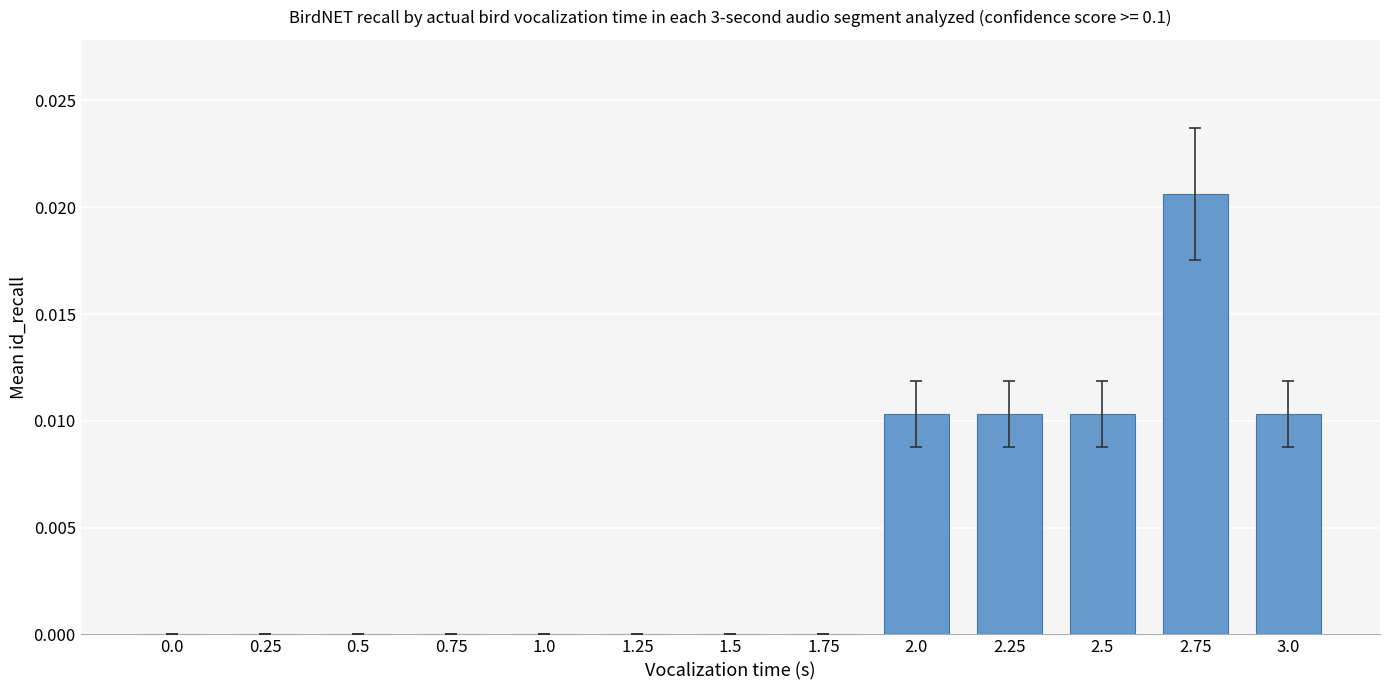

The chart shows a value of 0.0 at 1.5. True or false?

True